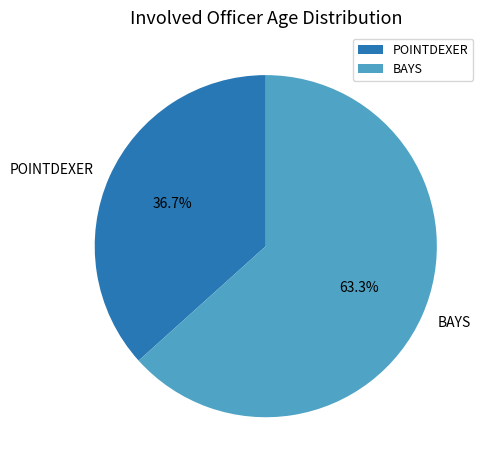

What percentage is the POINTDEXER slice, to the nearest percent?

37%